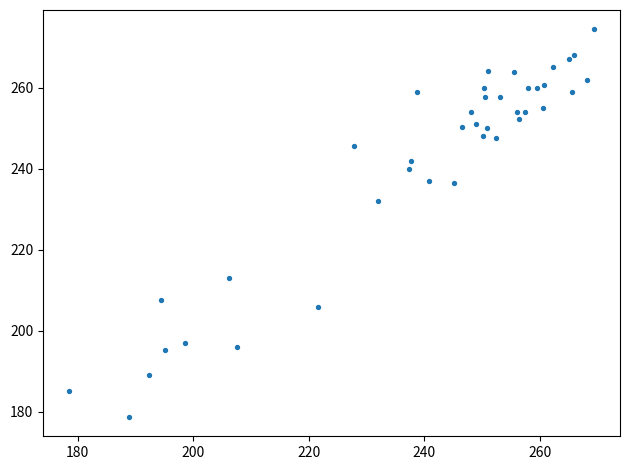

What Y value in the scatter plot is closest to 226?

232.0